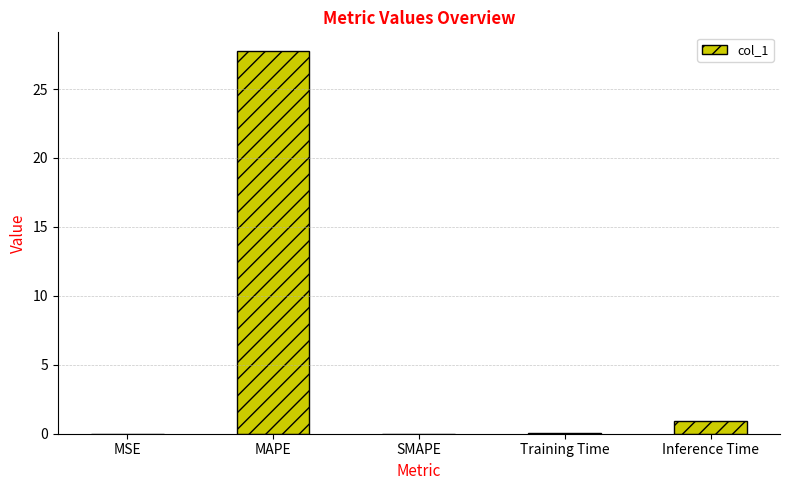

True or false: the data shows 0.9 at Inference Time.

True